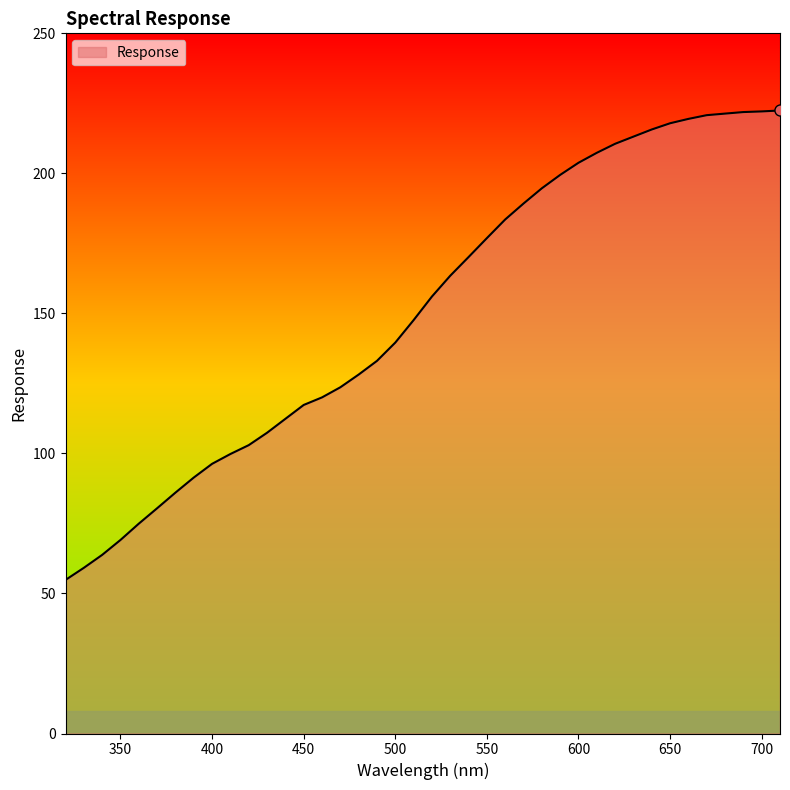

What is the difference between the maximum and minimum values?

167.6